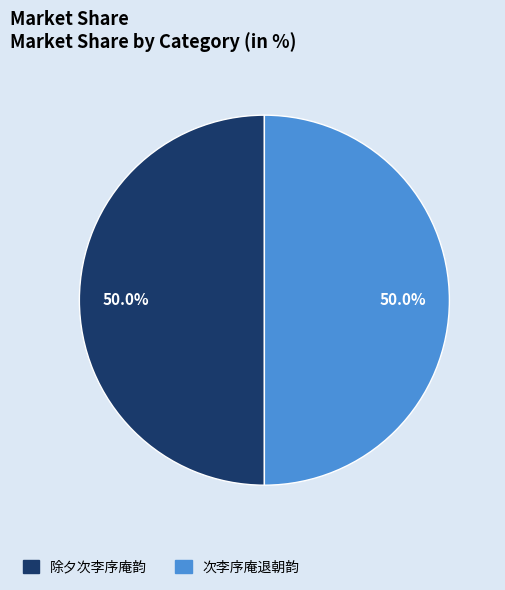

What portion of the pie excludes 次李序庵退朝韵?

50.0%